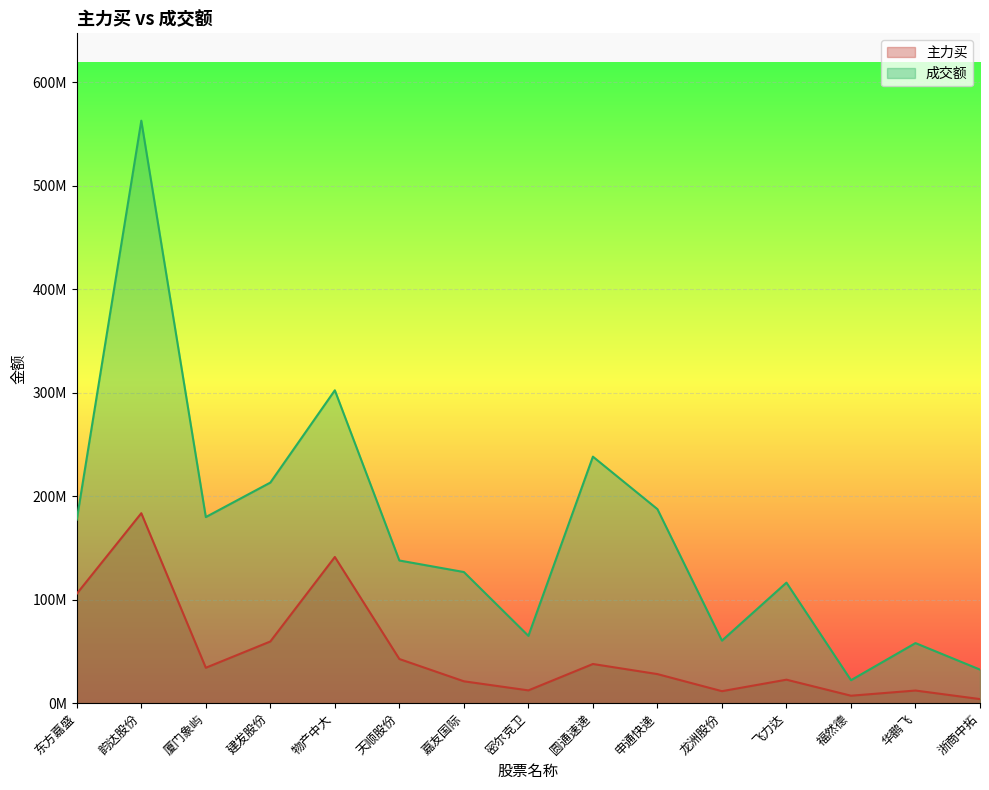

Where is 主力买 nearest to the value 93725932?

东方嘉盛